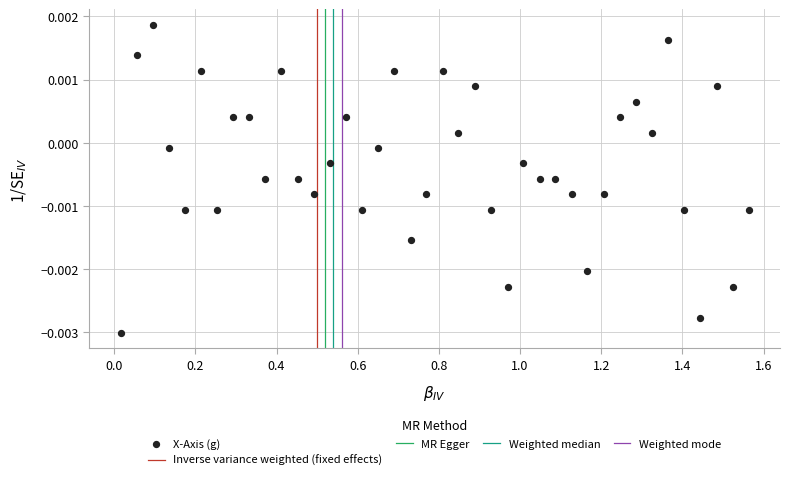

What is the range of X values (max minus min)?

1.5